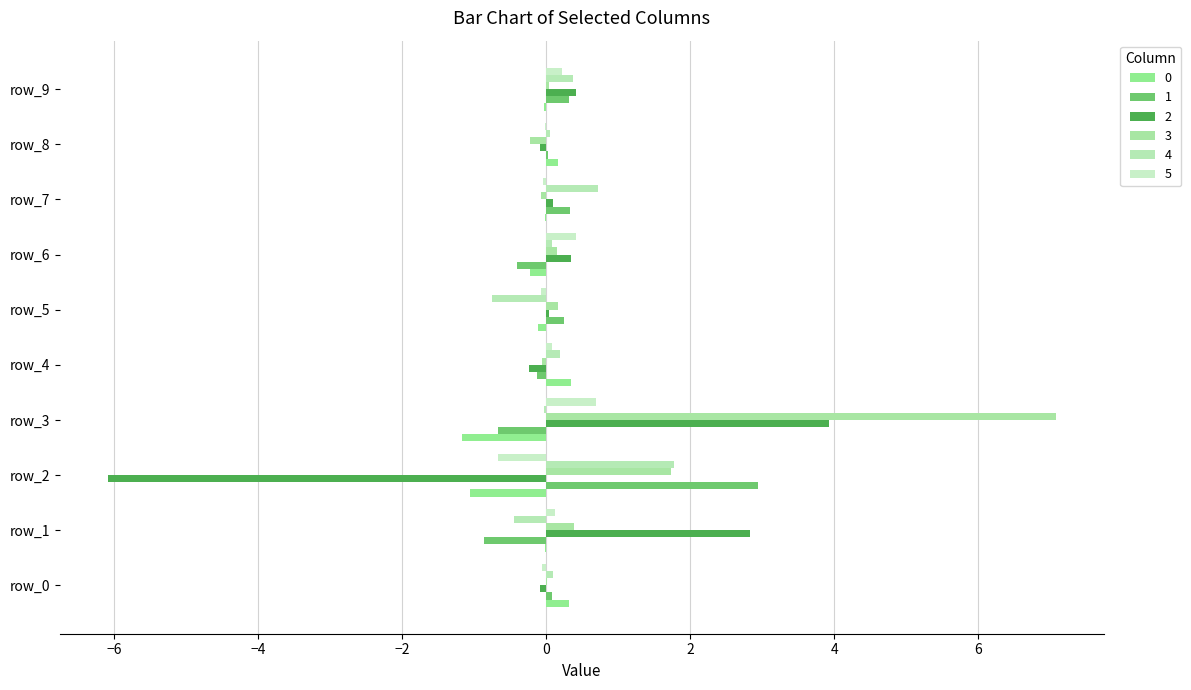

The 4 series shows 0.7 at row_7. True or false?

True